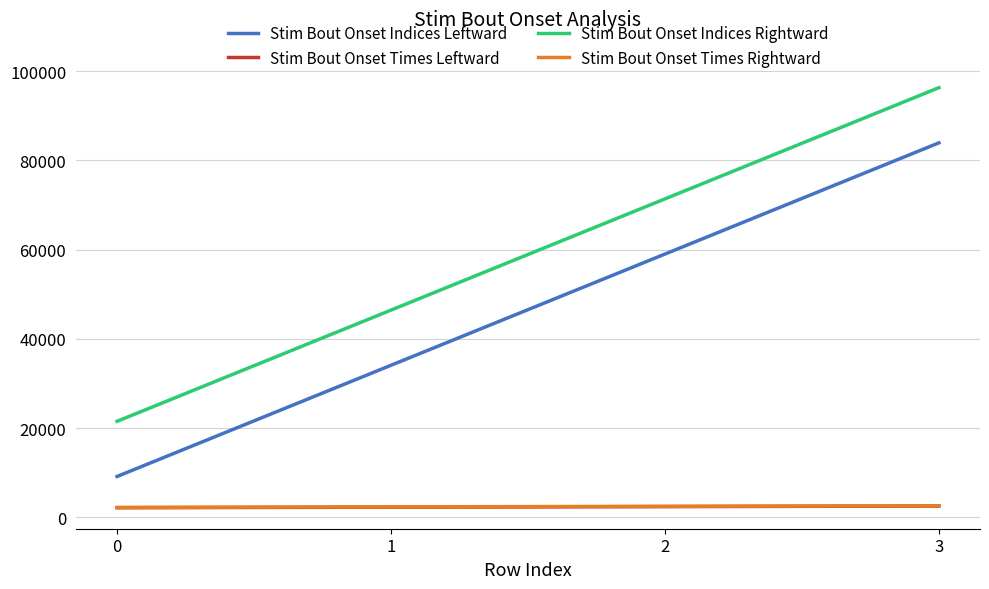

List the labels in order of Stim Bout Onset Indices Rightward value, smallest first.

0, 1, 2, 3